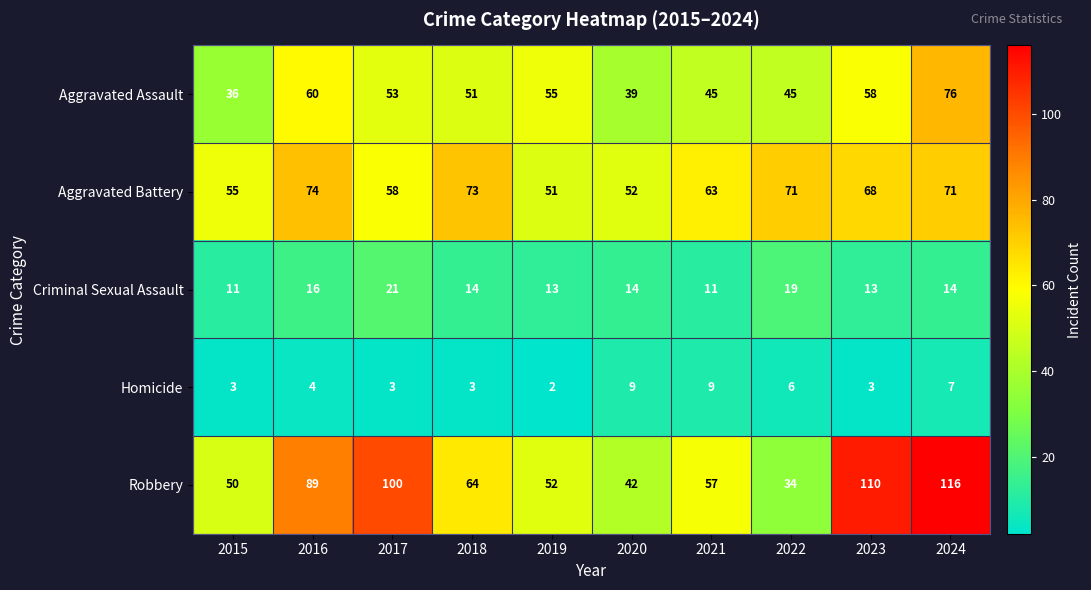

Where is Aggravated Assault nearest to the value 56?

2019